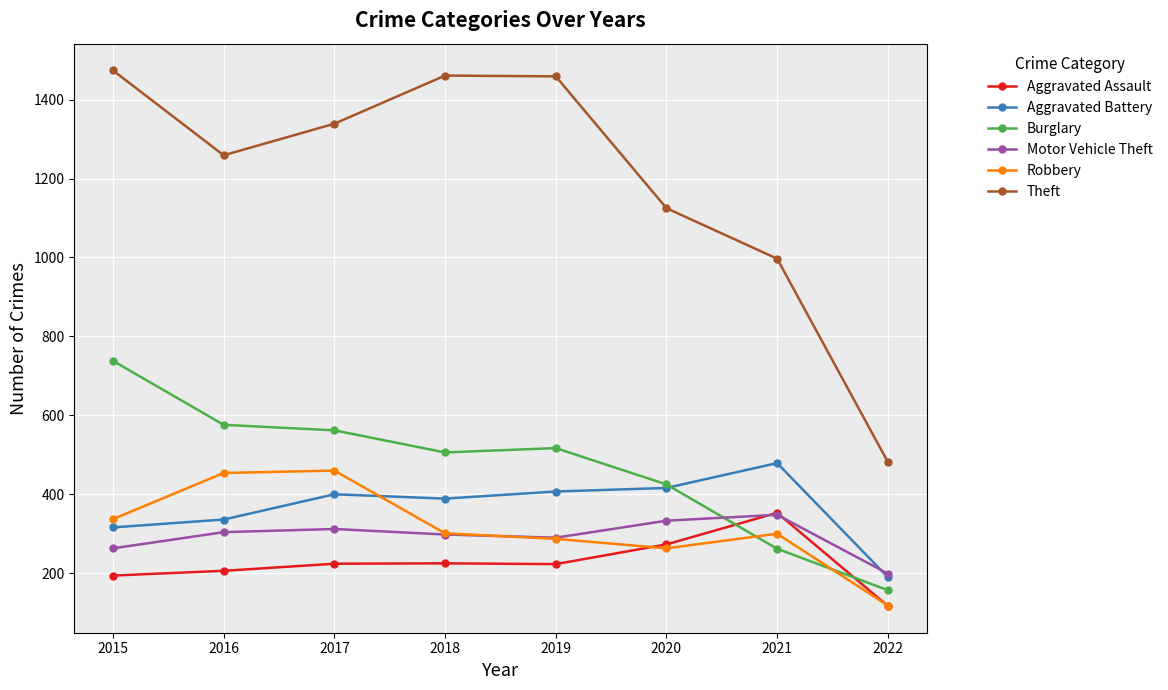

What is the difference between the maximum and minimum values in the Aggravated Battery series?

289